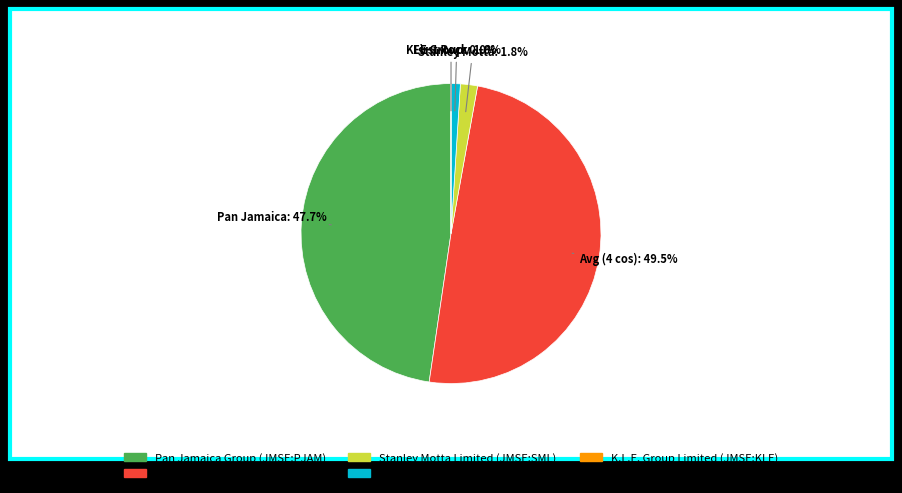

What portion of the pie excludes 4?

50.5%